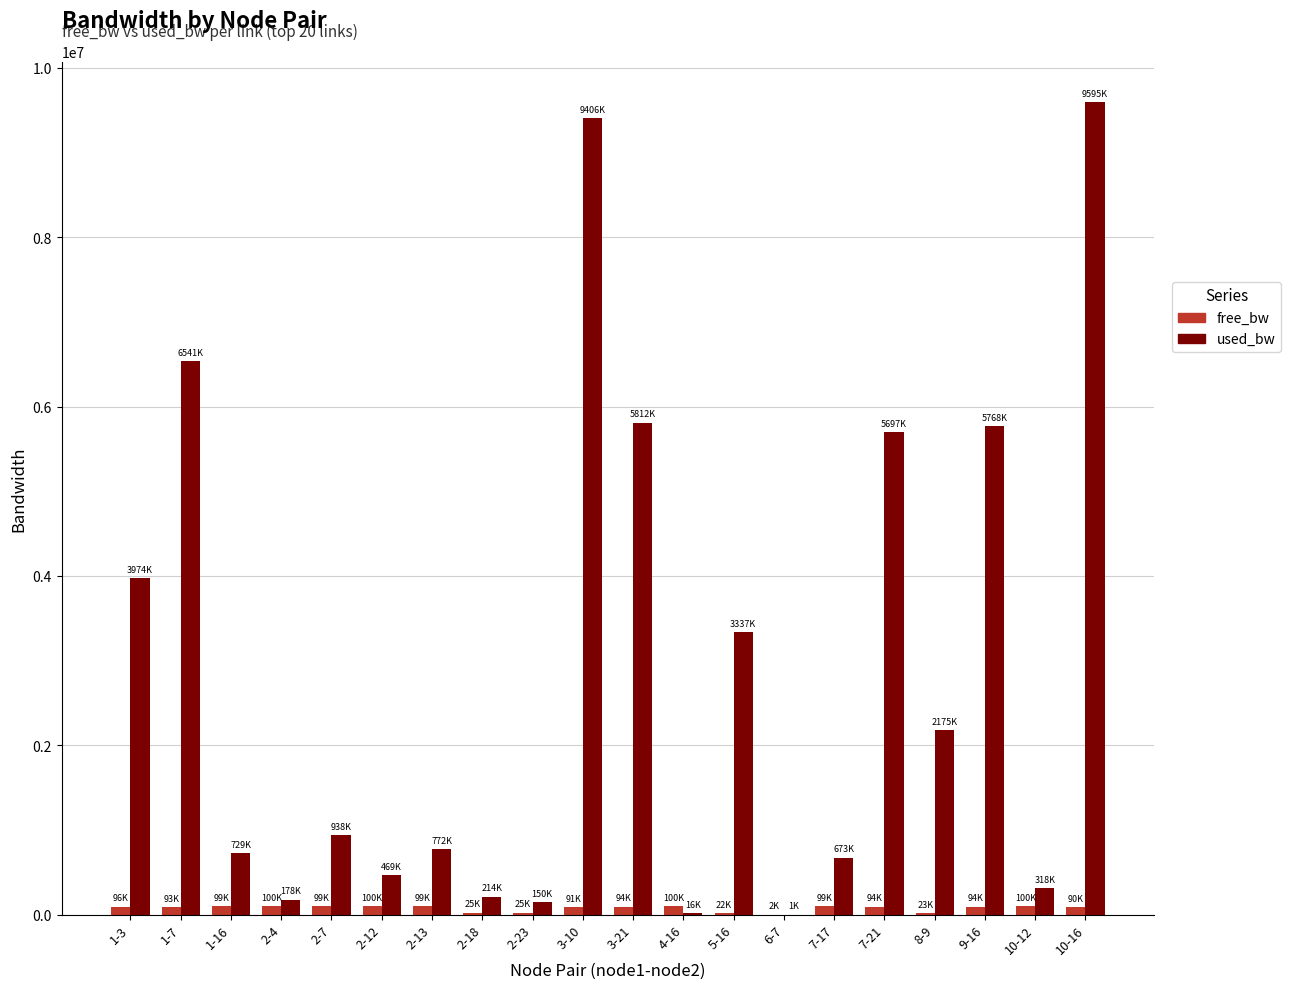

Which series changed the most between 1-3 and 2-4?

used_bw